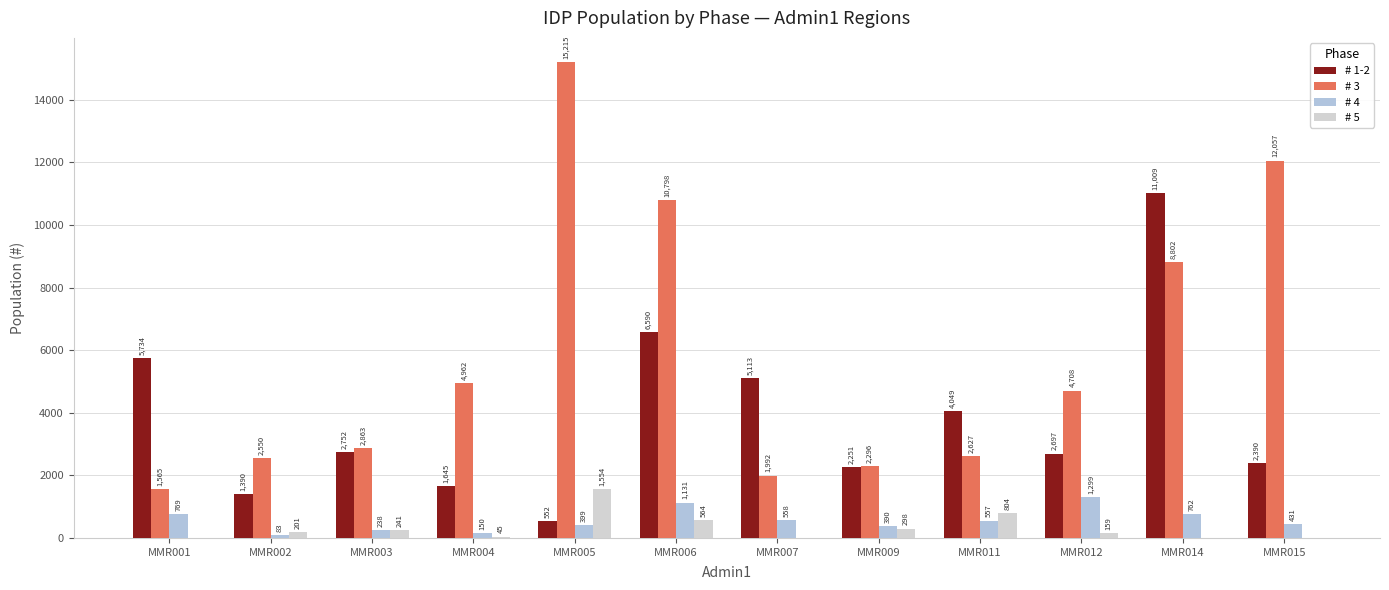

Does the chart contain stacked bars?

No